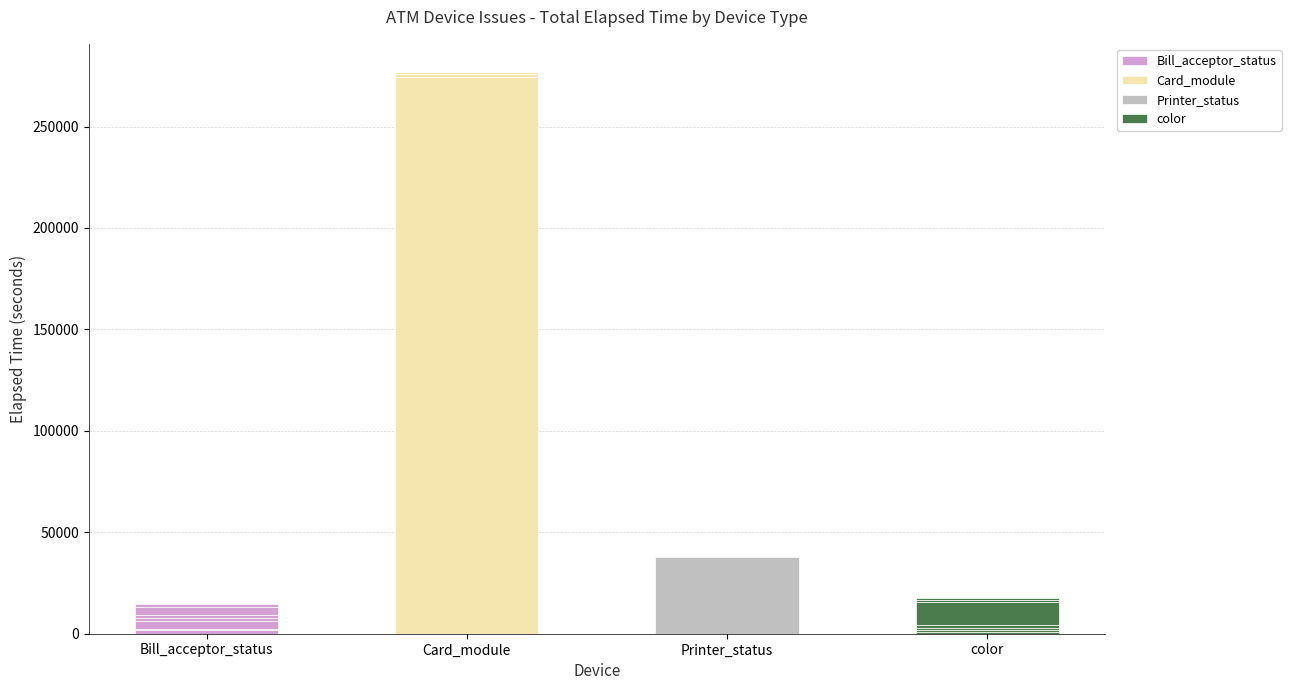

What is the difference between the second highest and second lowest values in the Bill_acceptor_status series?

3704